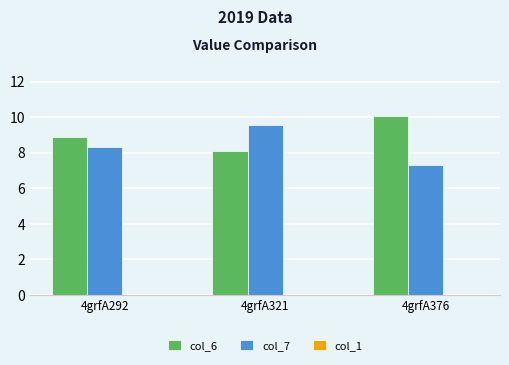

At which category is the sum across all series the highest?

4grfA321